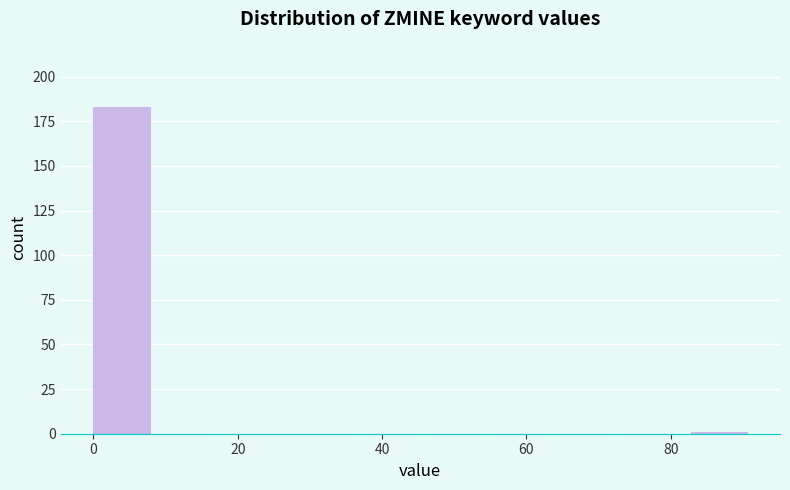

How tall is the bar that spans 0.0 to 9.2 on the x-axis? Neither the bar edges nor the heights are printed on the chart, so give them approximately, as read against the axes.

185